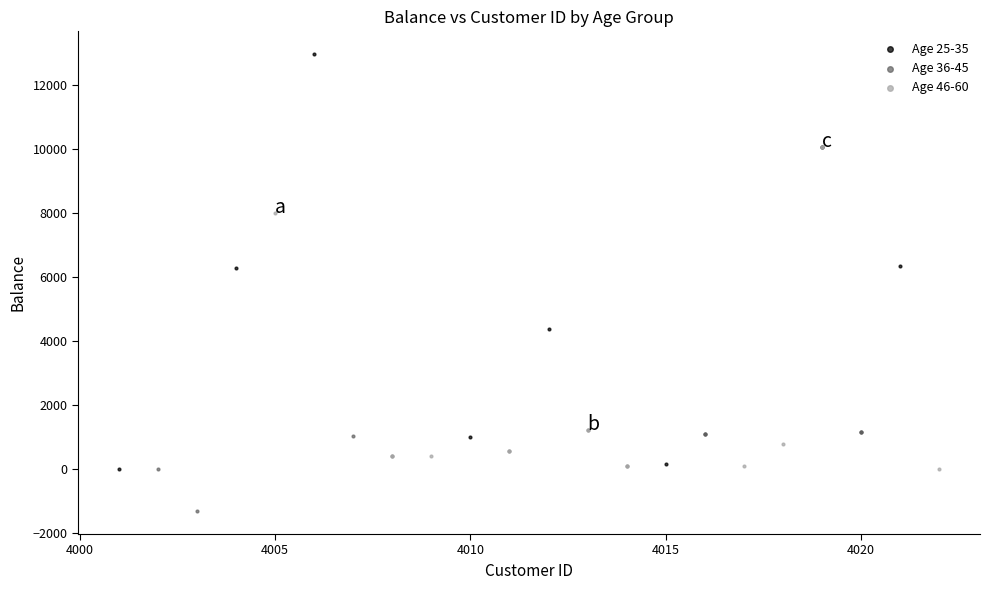

Which series has the widest spread of Y values?

Age 25-35